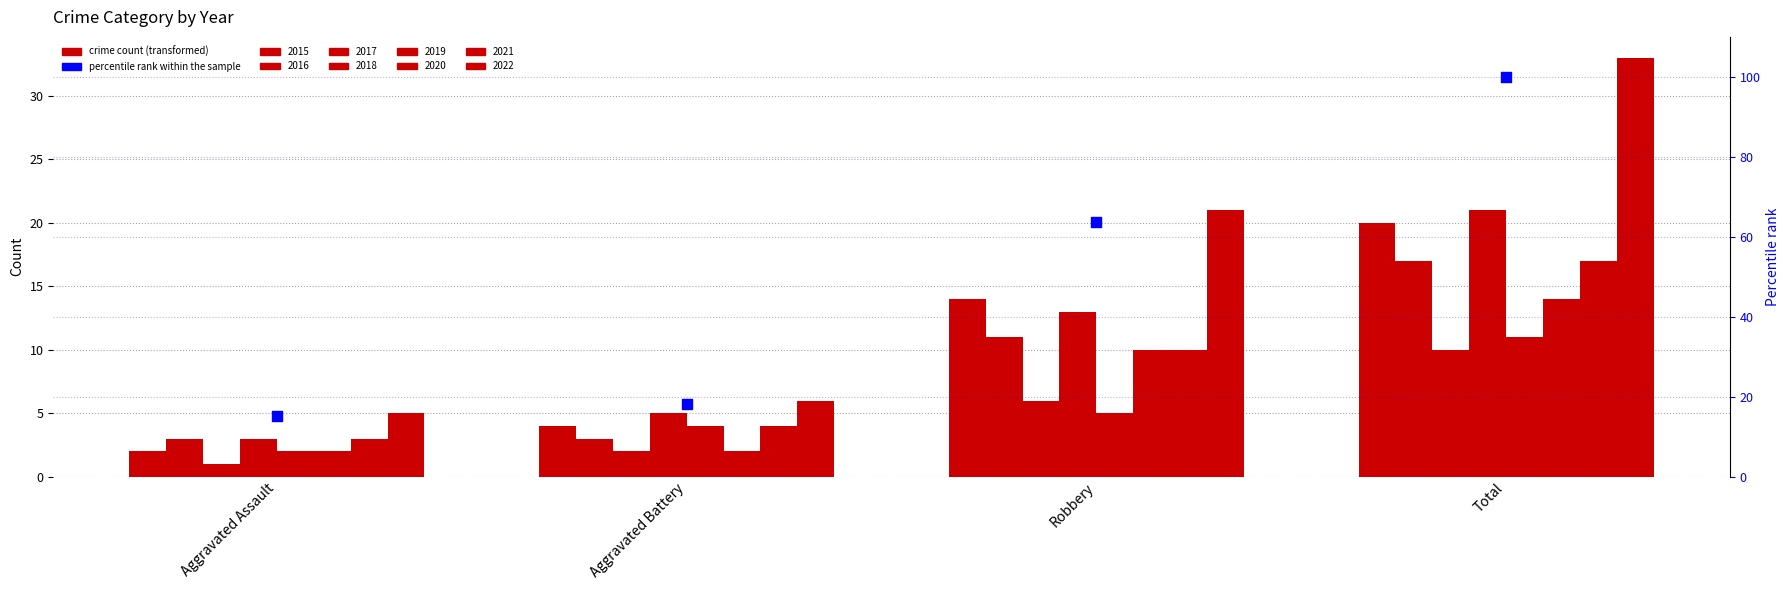

Between Aggravated Battery and Robbery, which is larger?

Robbery